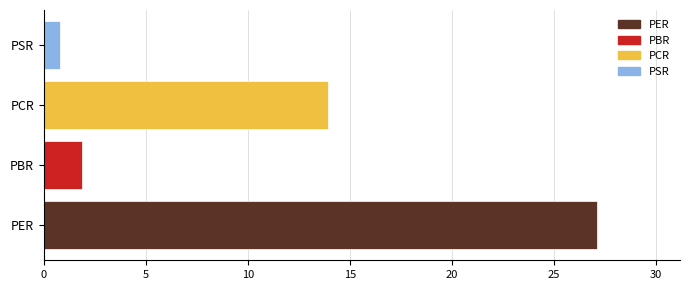

How many bars are there in total?

4